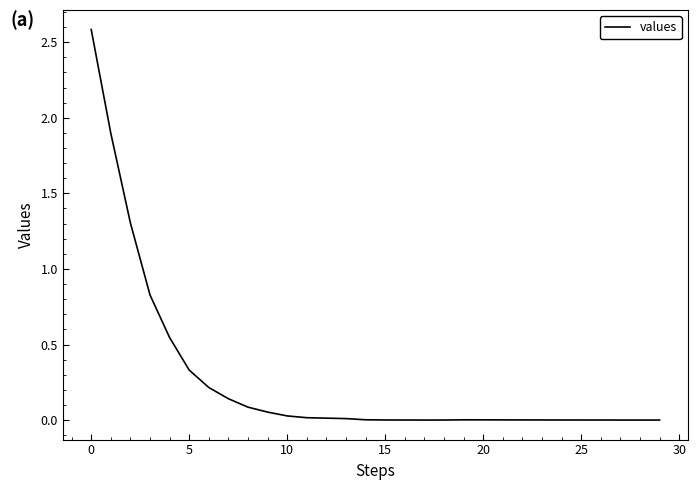

What is the difference between the maximum and minimum values?

2.6